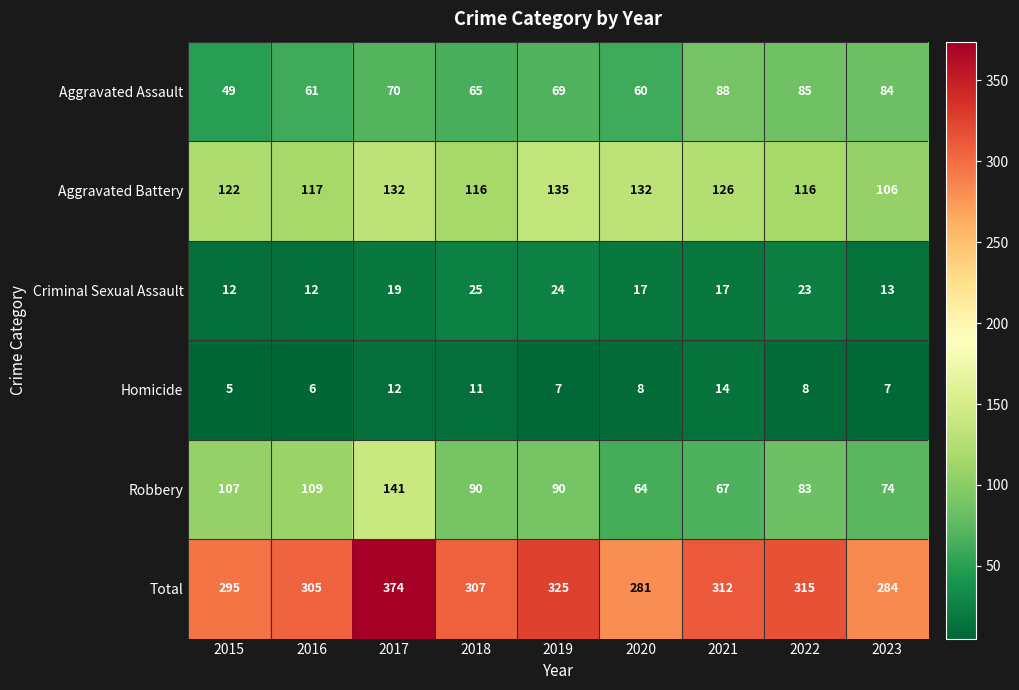

At 2022, list the series in order from smallest to largest.

Homicide, Criminal Sexual Assault, Robbery, Aggravated Assault, Aggravated Battery, Total